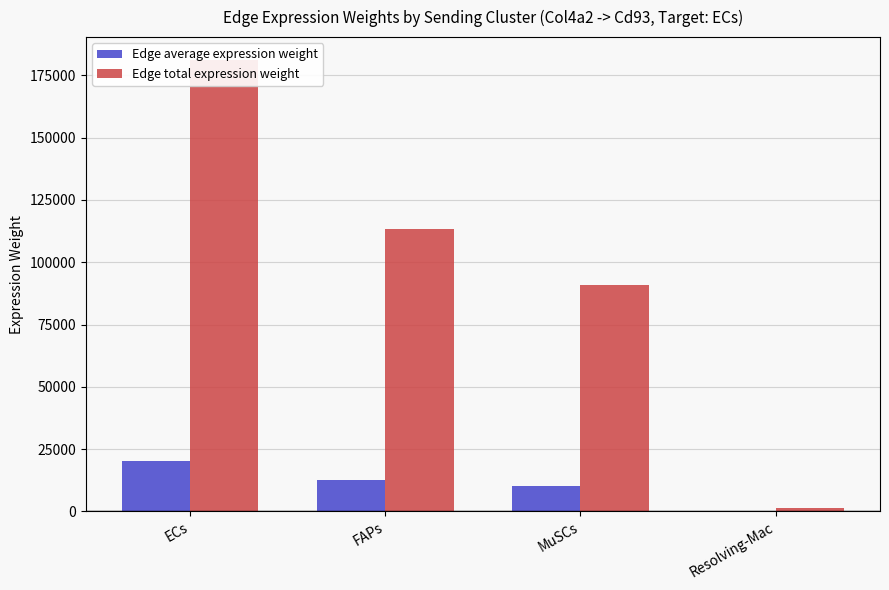

Is it true that Edge average expression weight equals 6159.0 at ECs?

False